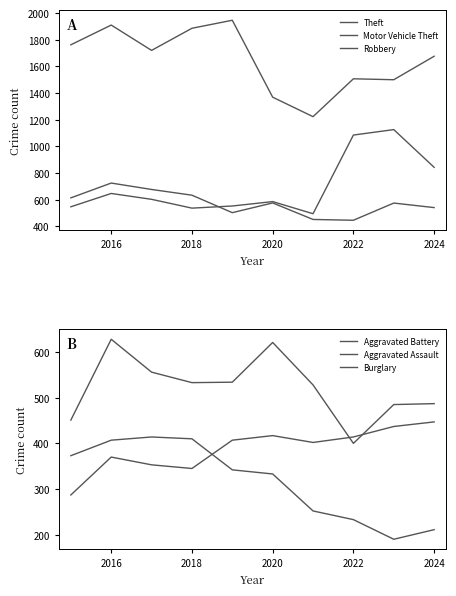

True or false: Aggravated Assault and Robbery intersect in this chart.

False